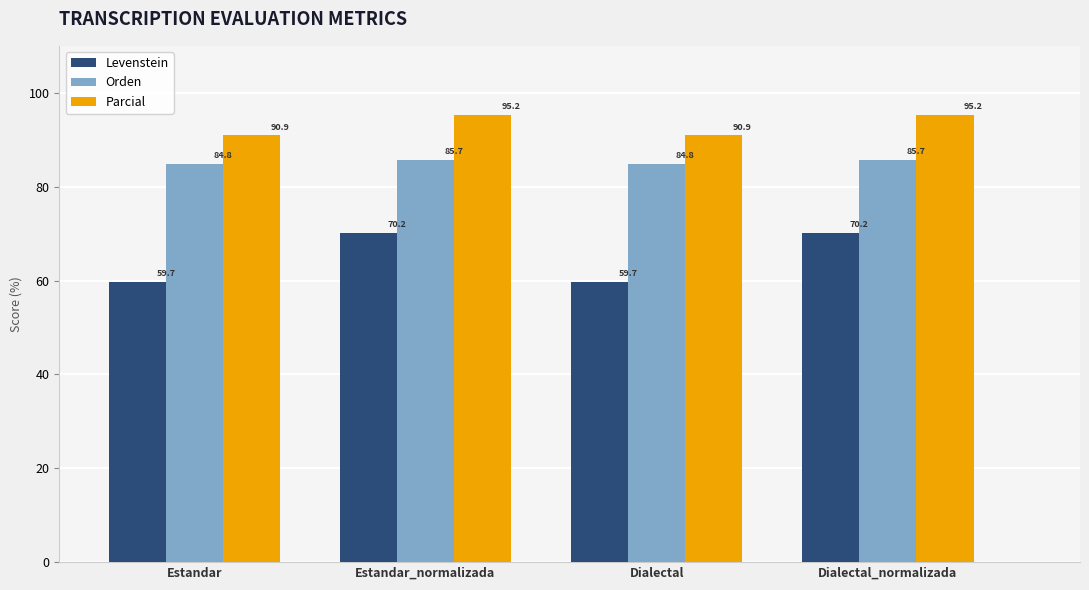

What is the value of the Levenstein bar at the 3rd from the left?

59.7